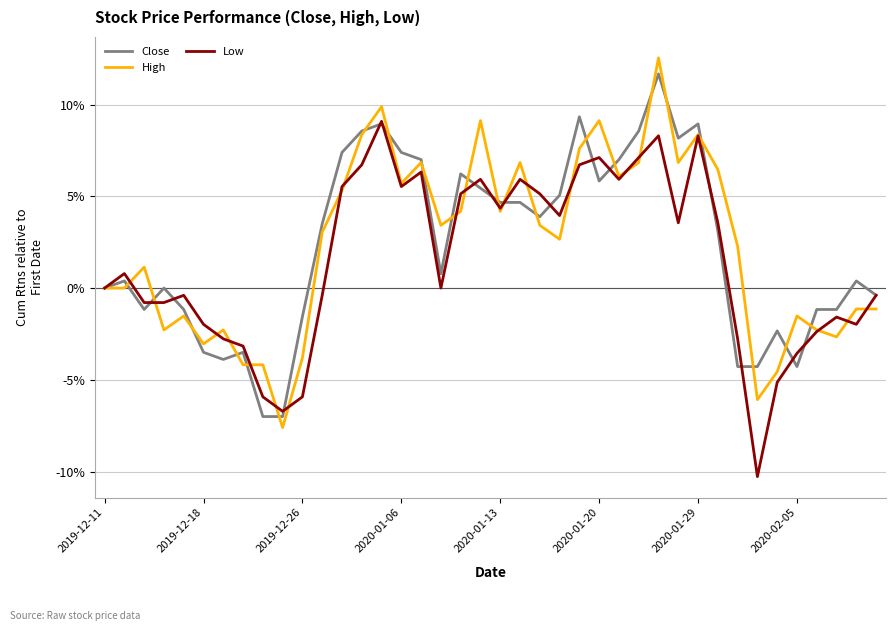

Which series ends up on top after the final intersection of Low and High?

Low